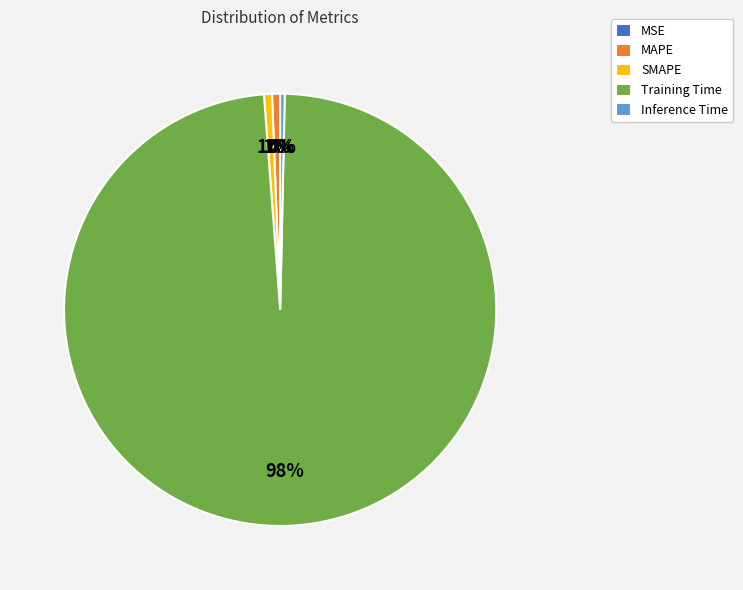

Which category has the biggest portion of the pie?

Training Time